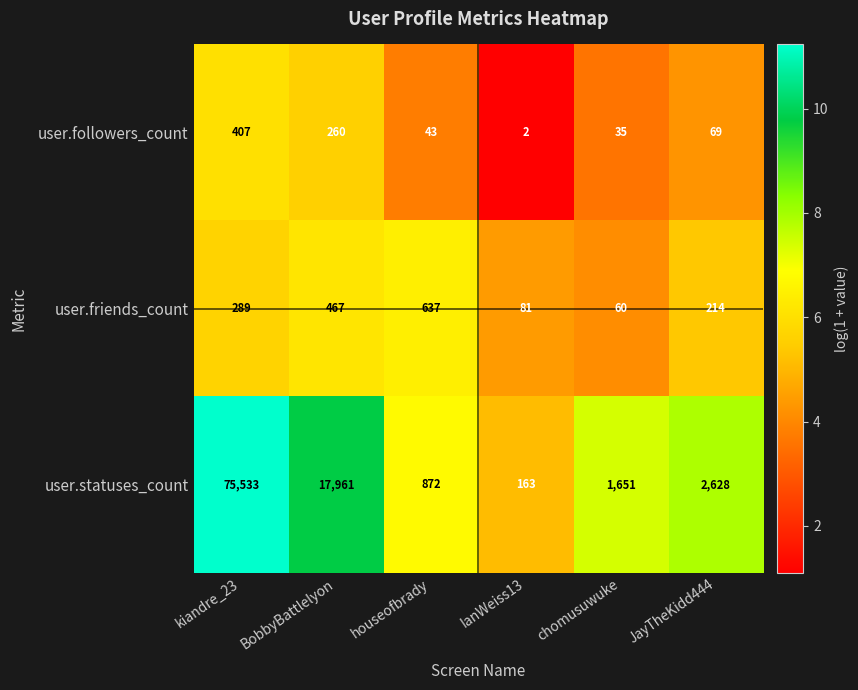

Which series has the largest total across all categories?

user.statuses_count